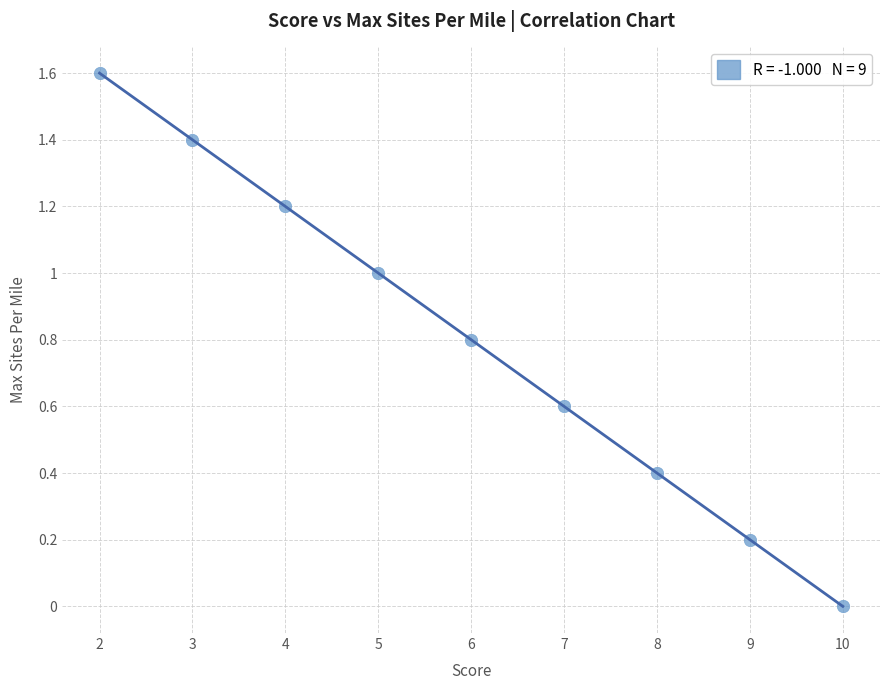

What is the range of Y values (max minus min)?

1.6